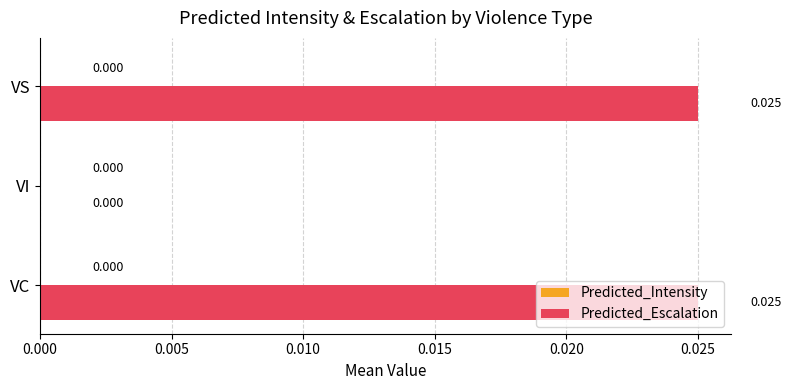

Between VC and VI, which is larger?

VC